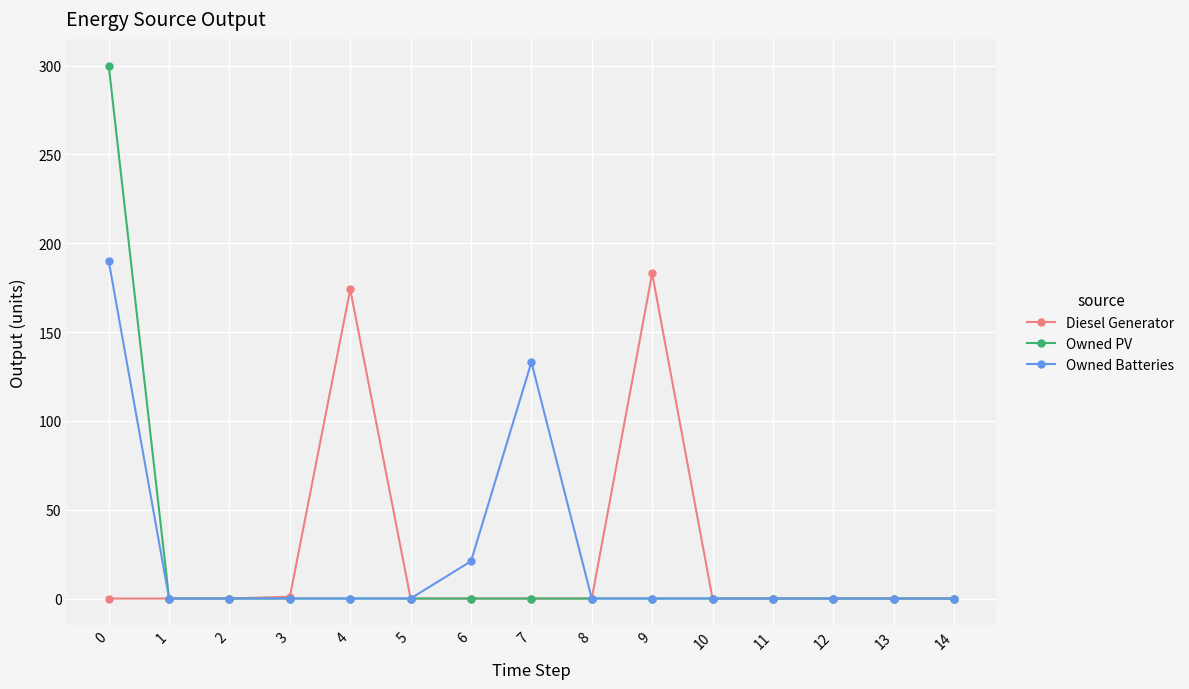

Which series has the largest range (max minus min)?

Owned PV